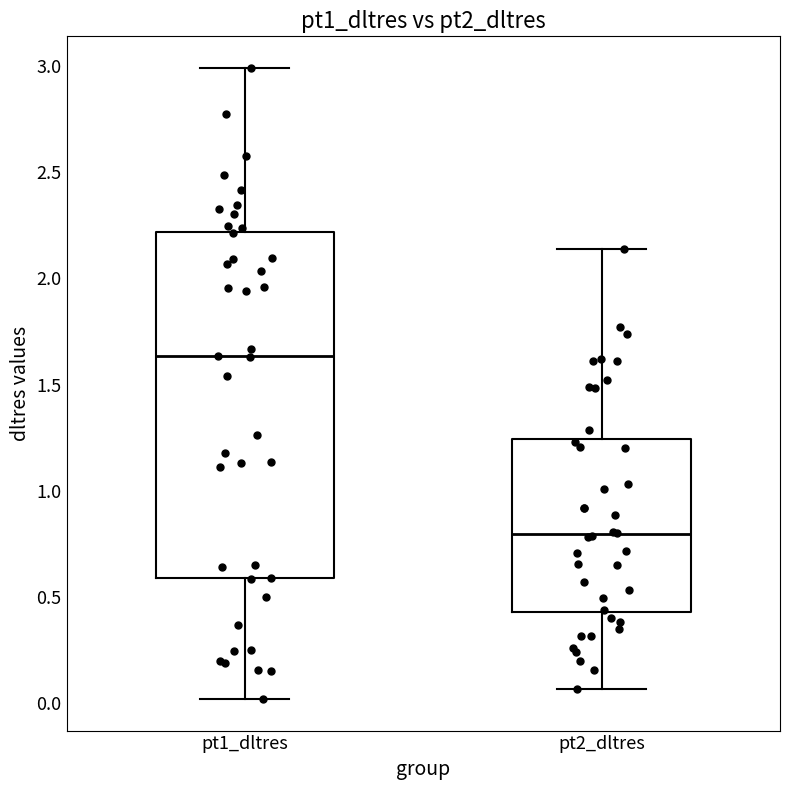

Where does the lower whisker of the box for pt1_dltres end on the y-axis? The values are not printed on the chart, so give them approximately, as read against the axis.

0.00